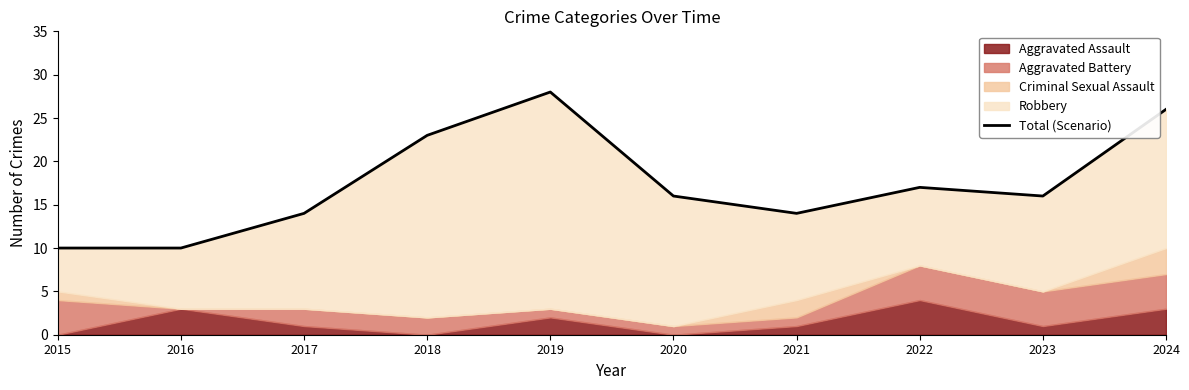

Rank the categories by value from lowest to highest.

2015, 2016, 2017, 2021, 2020, 2023, 2022, 2018, 2024, 2019